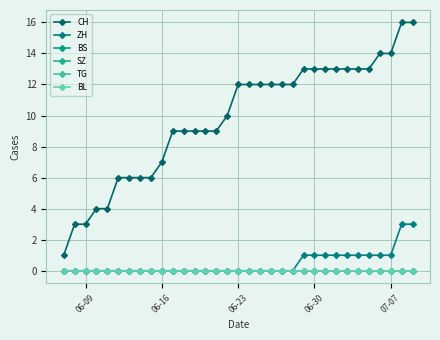

True or false: SZ and TG cross at least once.

False